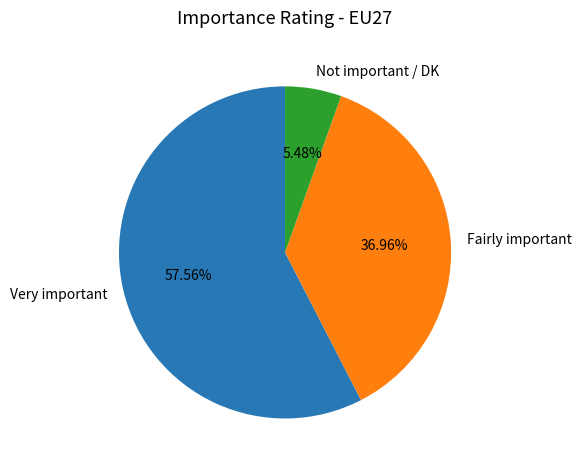

What is the smallest slice in the pie chart?

Not important / DK